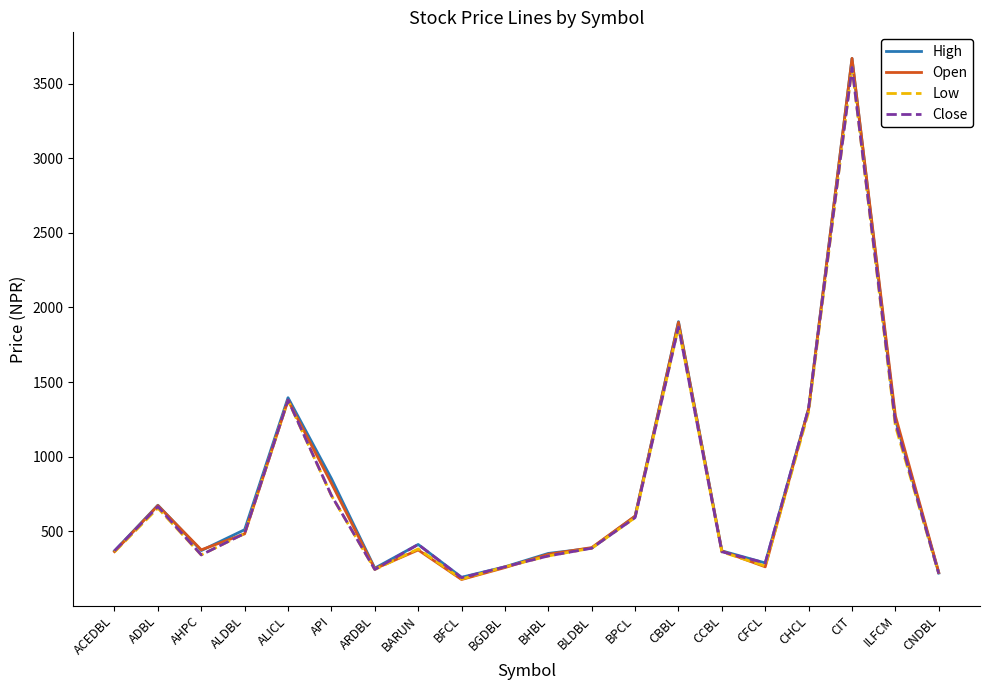

The High series shows 650 at ILFCM. True or false?

False